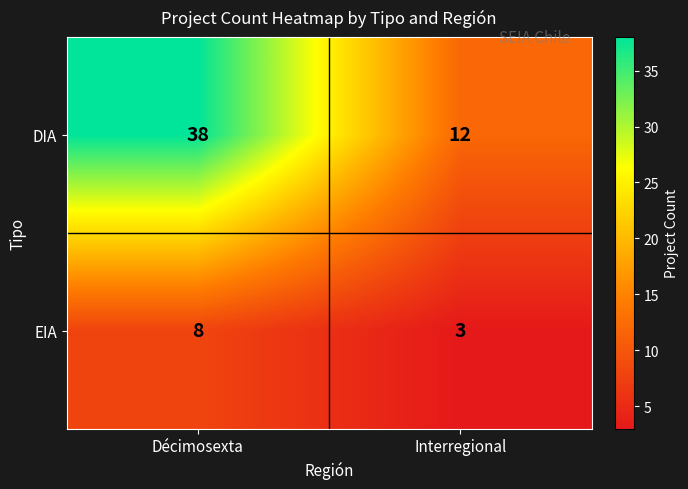

What is the average value of the DIA series?

25